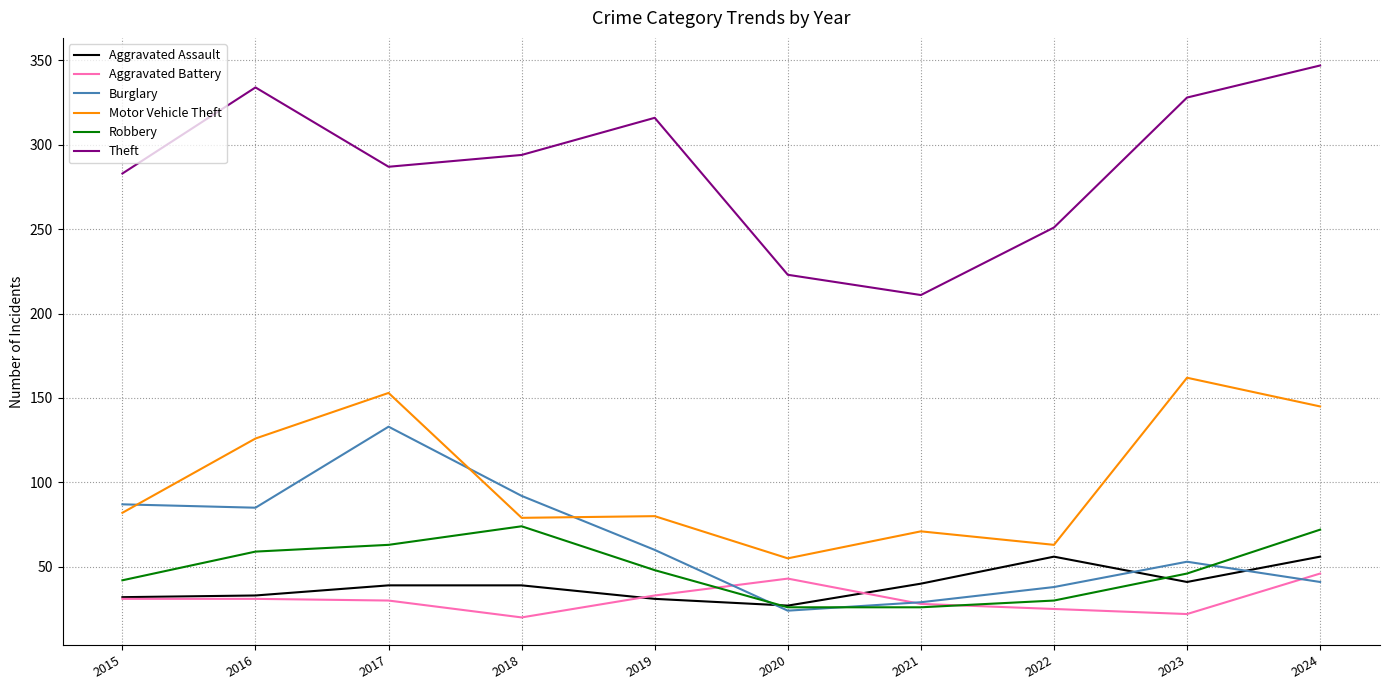

What is the difference between the maximum and minimum values in the Aggravated Assault series?

29